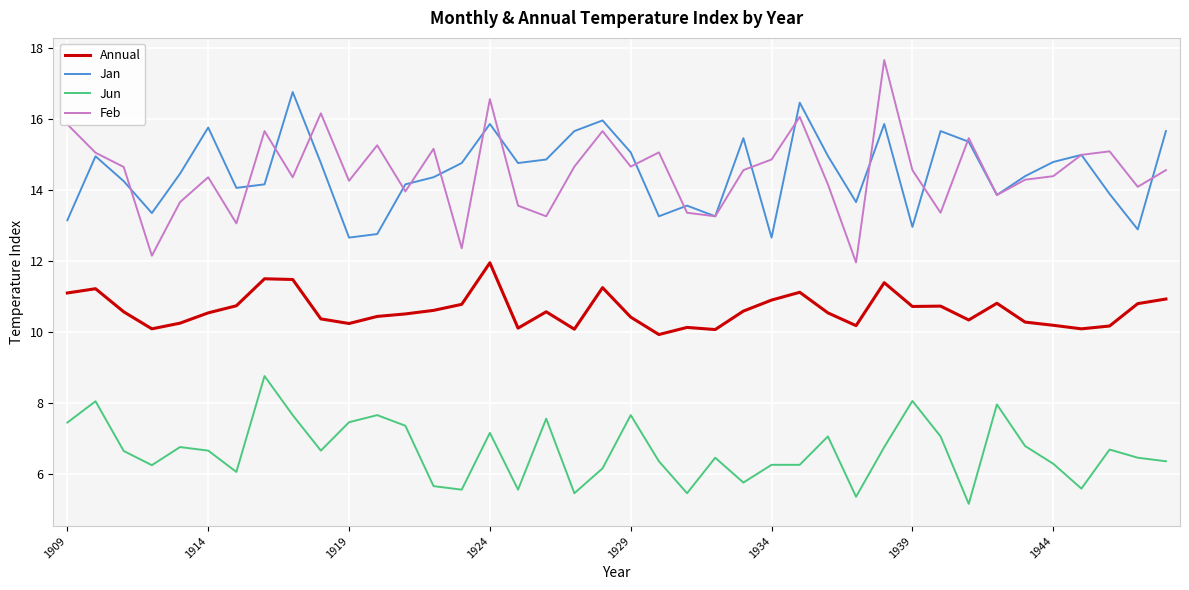

Rank the series by their maximum value, from lowest to highest.

Jun, Annual, Jan, Feb